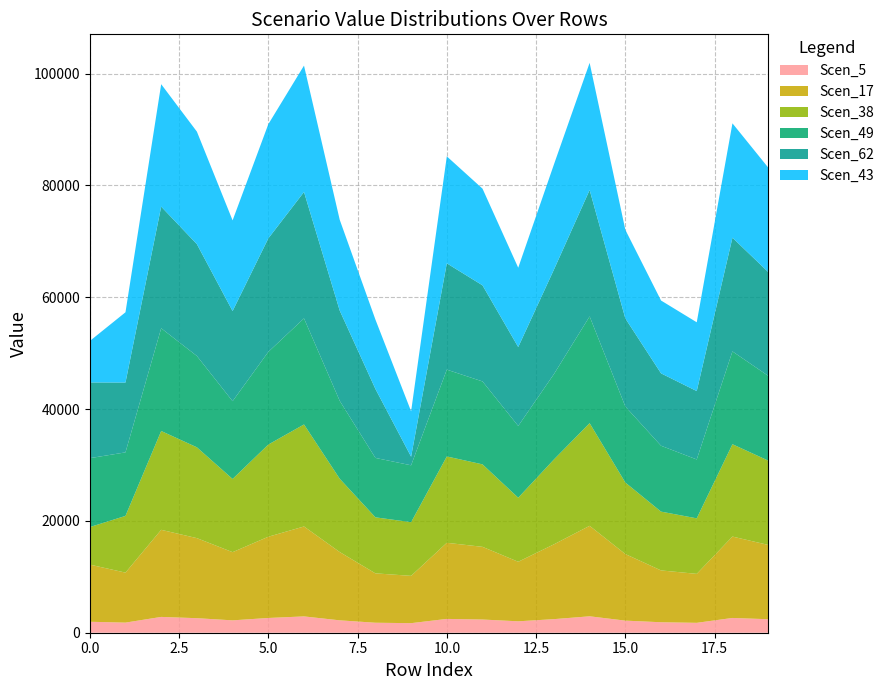

Reading right to left, transcribe all the data shown in this chart.

Scen_5: 2412.7	2641.5	1770.1	1874.1	2162.7	2937.1	2428.2	2041.9	2359.4	2470.3	1710.5	1785.9	2216.6	2918.8	2636.8	2213.0	2598.5	2827.0	1807.7	1960.7
Scen_17: 13293.5	14554.6	8754.2	9268.7	11905.6	16182.9	13379.4	10646.6	13000.3	13611.2	8459.3	8832.2	12213.1	16082.2	14528.6	12193.4	14317.6	15576.5	8940.3	10223.4
Scen_38: 15081.2	16511.9	9931.5	10515.1	12793.1	18359.2	15178.7	11456.2	14748.6	15441.6	9596.9	10019.9	13111.9	18245.0	16482.5	13090.7	16243.1	17671.2	10142.6	6707.8
Scen_49: 15164.1	16602.6	10528.5	11779.4	13592.9	19087.8	15262.1	12833.5	14829.6	15526.5	10173.8	10622.2	13931.7	18969.0	16573.0	13909.2	16332.3	18372.5	11362.1	12323.3
Scen_62: 18568.1	20329.5	12227.7	12946.3	15751.0	22604.0	18688.0	14104.9	17183.9	19011.8	1533.8	12336.6	16143.5	22604.0	20293.3	16117.4	19998.5	21756.9	12487.6	13544.1
Scen_43: 18684.5	20457.0	12304.4	13027.5	15849.7	22745.7	18805.3	14193.3	17291.7	19131.0	8121.6	12414.0	16244.7	22604.2	20420.6	16218.5	20124.0	21893.3	12566.0	7408.5